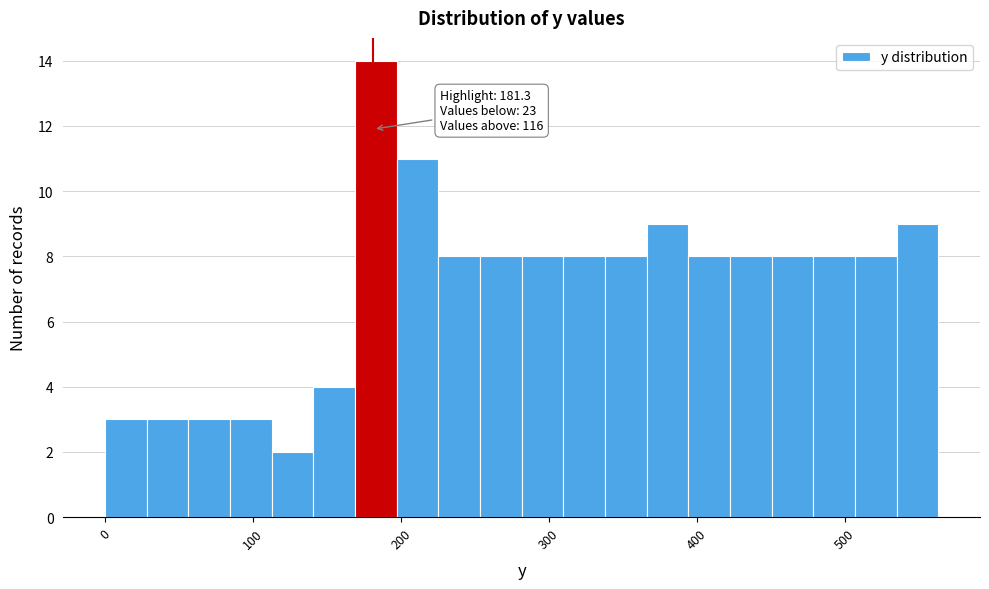

Read against the x-axis, roughly where is the centre of the tallest bar?

180